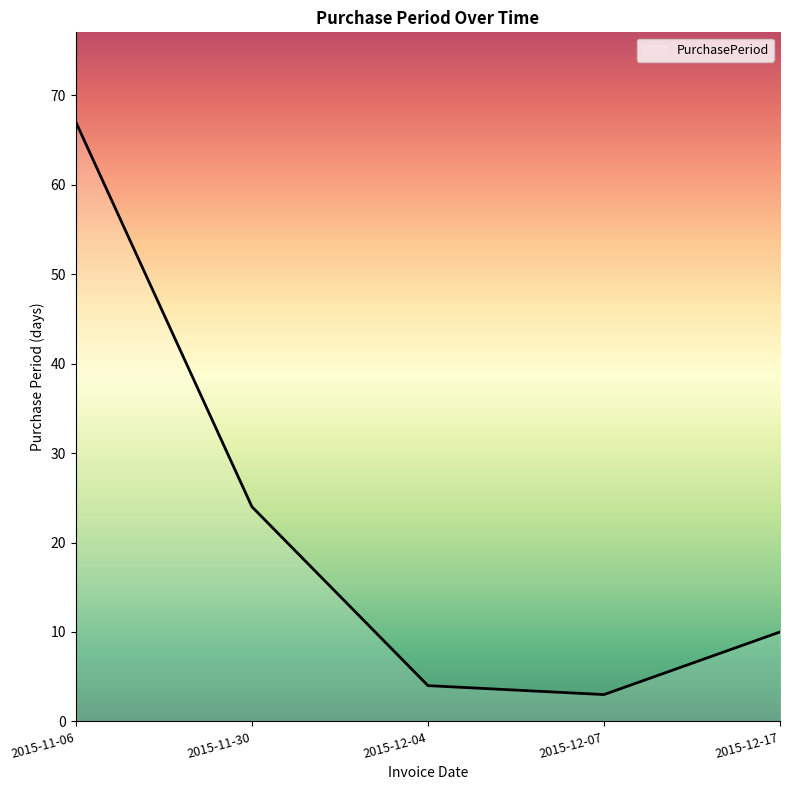

Does the chart have visible grid lines?

No